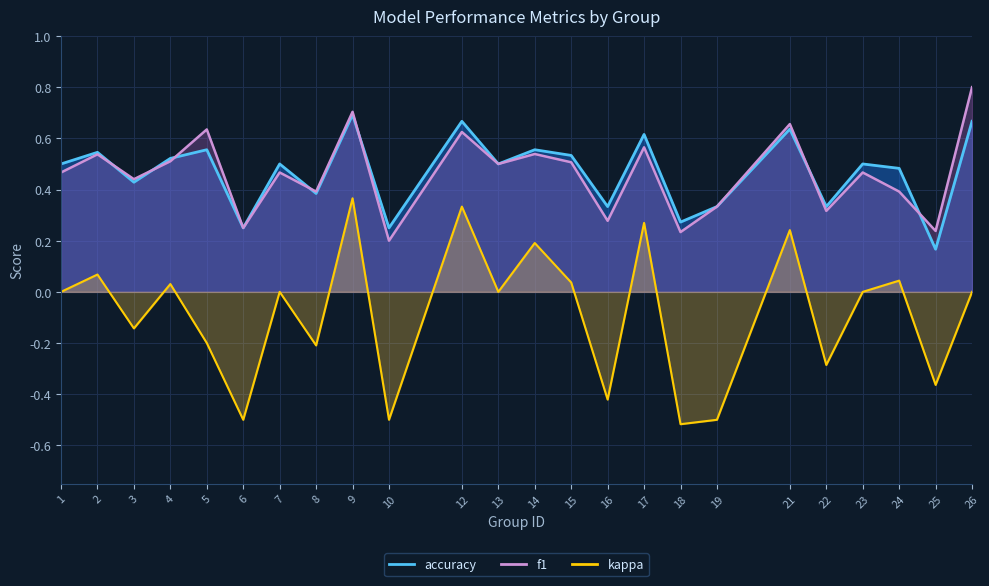

True or false: kappa and accuracy cross at least once.

False